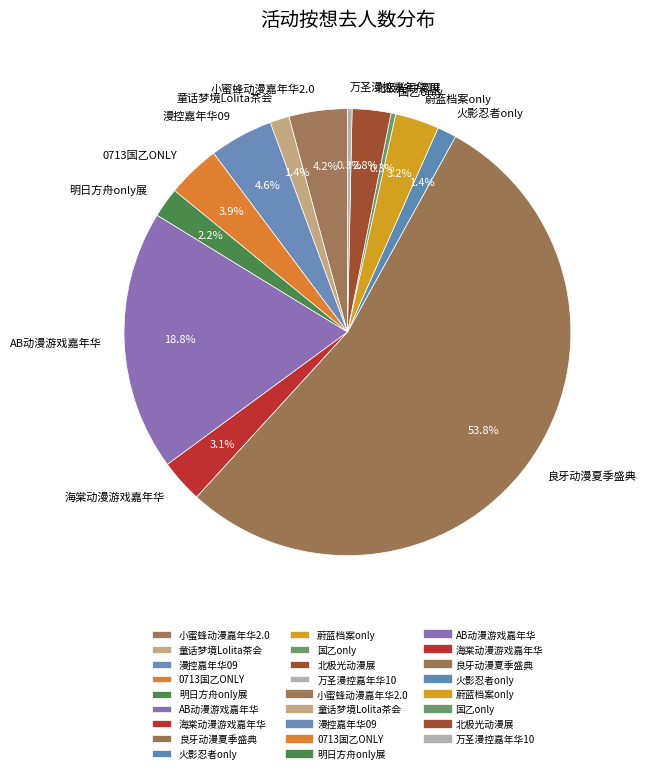

Between 北极光动漫展 and 漫控嘉年华09, which is larger?

漫控嘉年华09